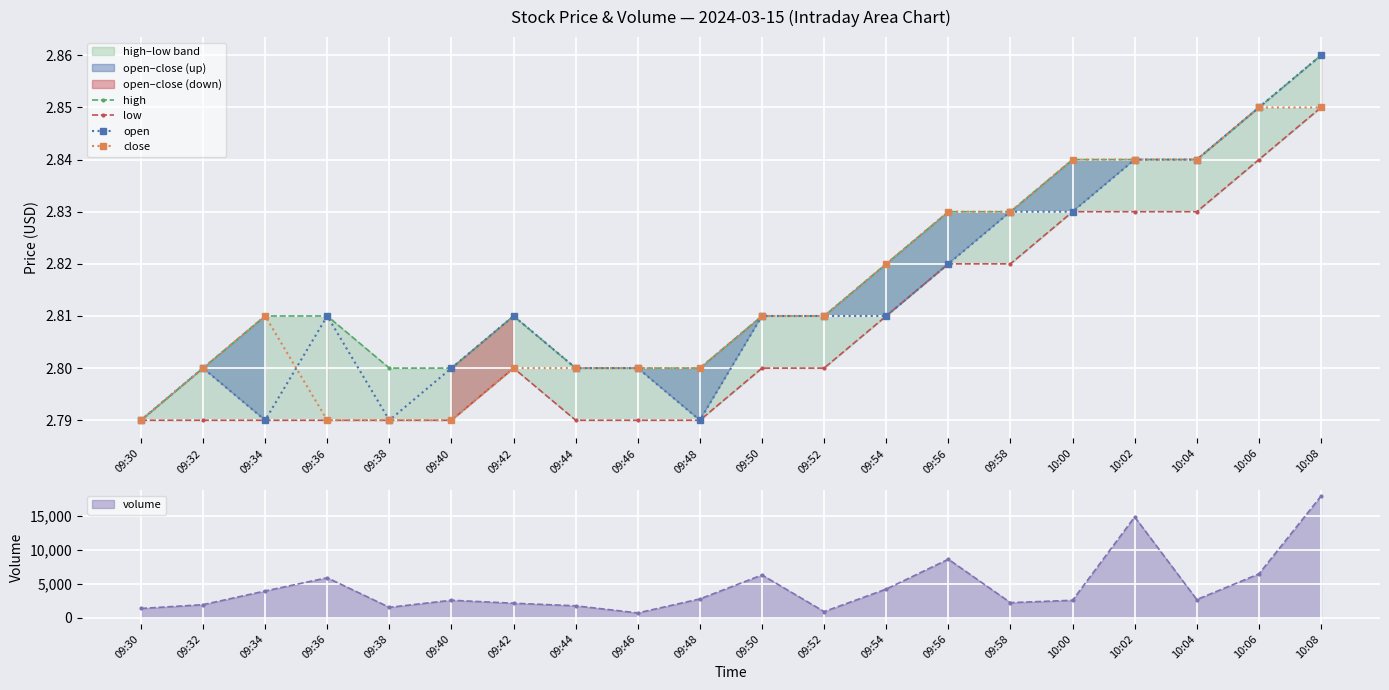

What is the label of the 19th point from the left?

10:06